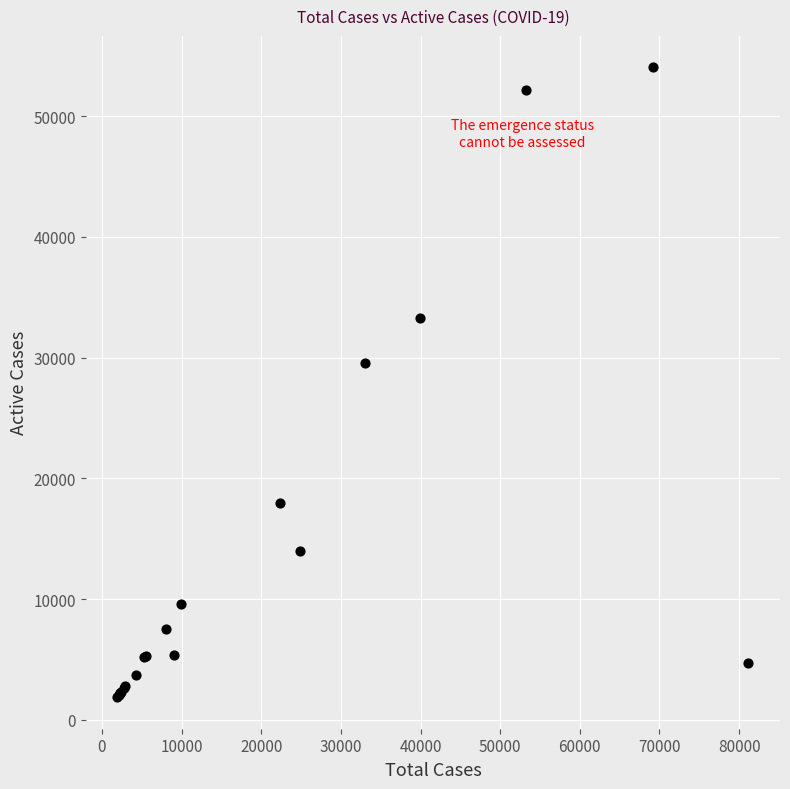

What Y value in the scatter plot is closest to 27952?

29586